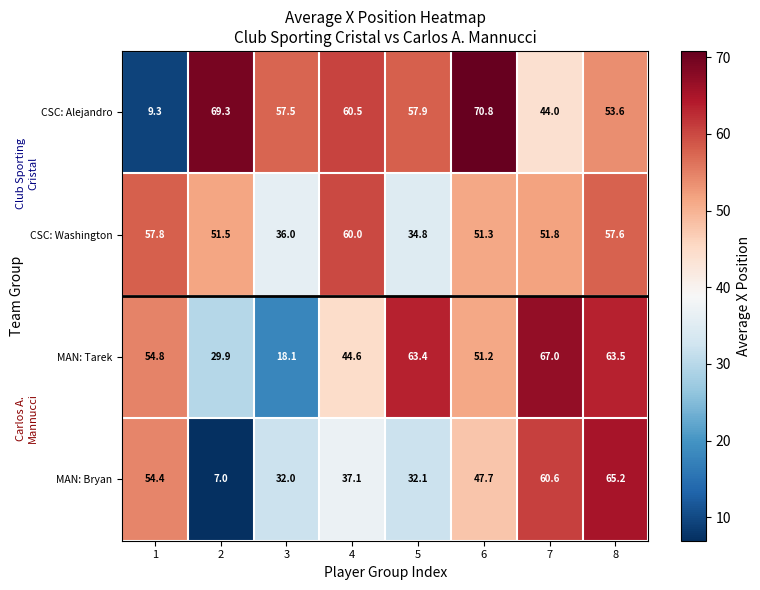

List the series in order of their peak value, lowest first.

CSC: Washington, MAN: Bryan, MAN: Tarek, CSC: Alejandro